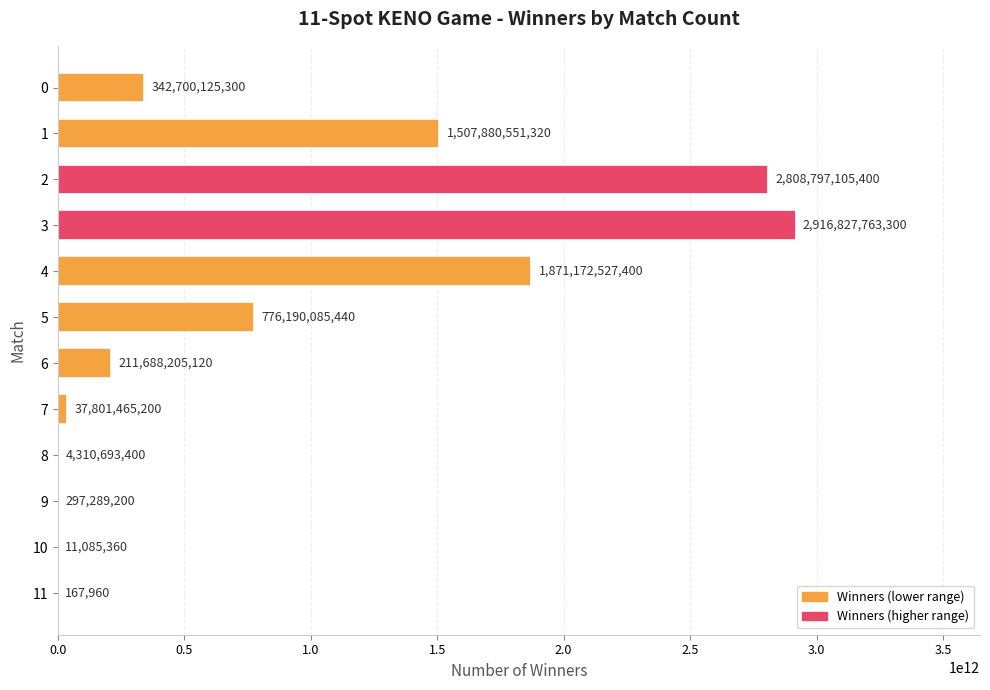

Is it true that the value at 5 is 776190085440?

True